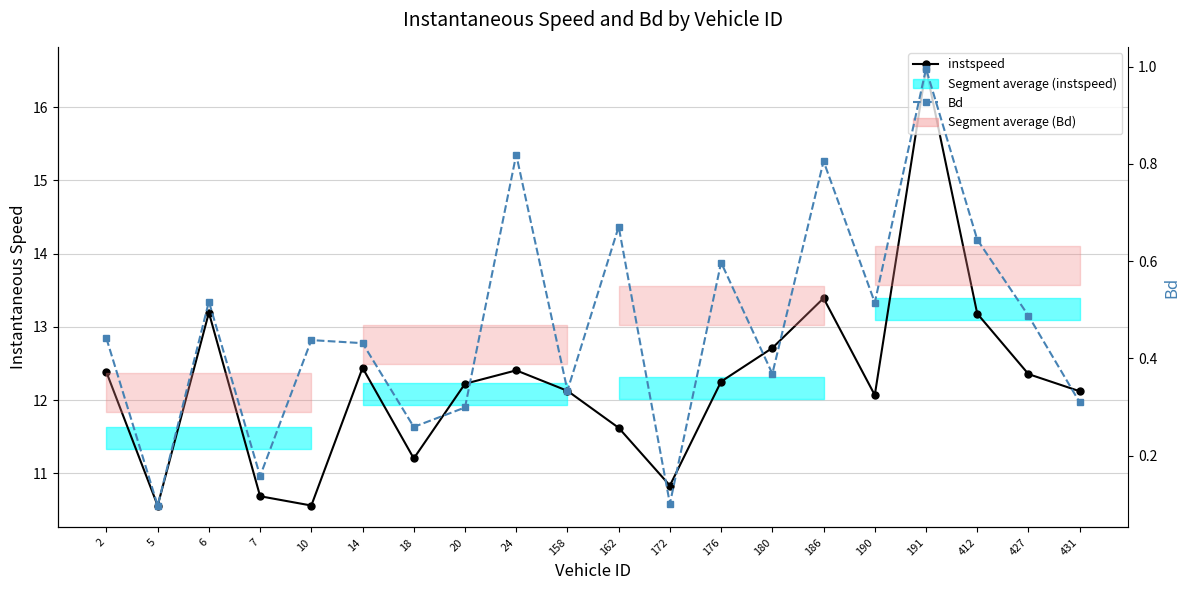

List the series in order of their peak value, highest first.

instspeed, Bd